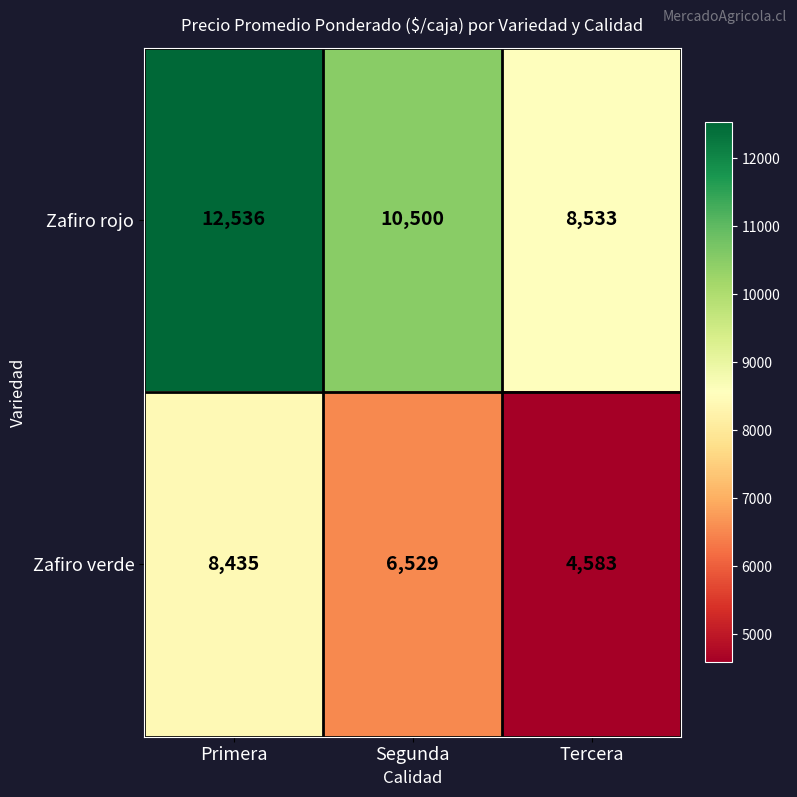

At which label does Zafiro rojo reach its peak?

Primera